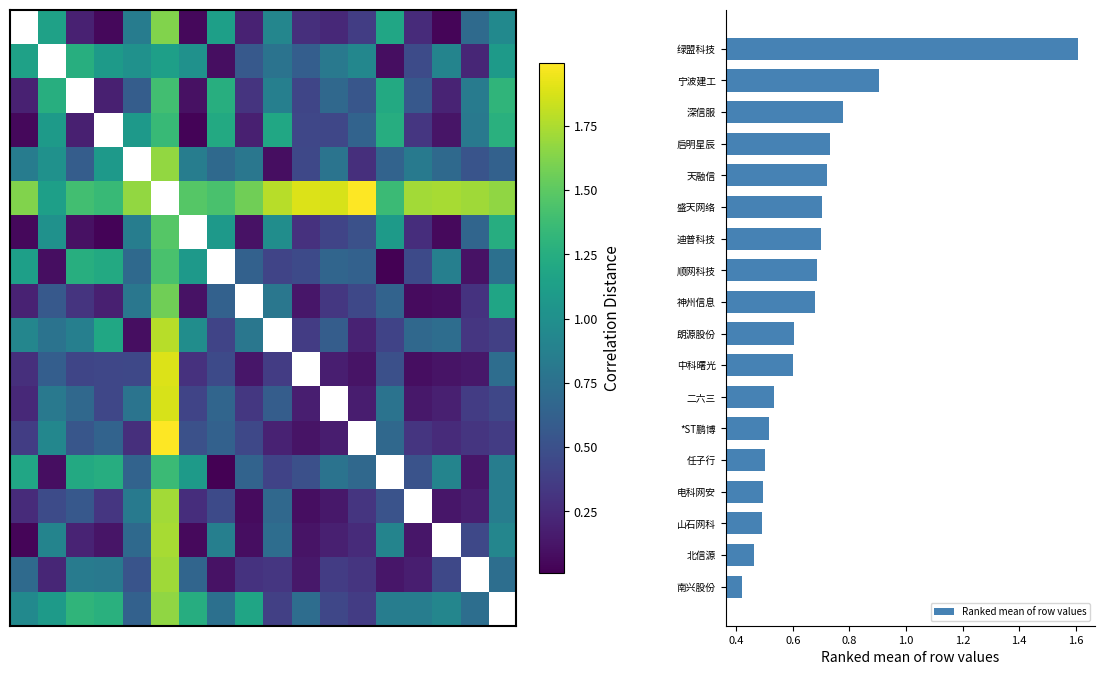

At which label does Ranked mean of row values reach its peak?

绿盟科技